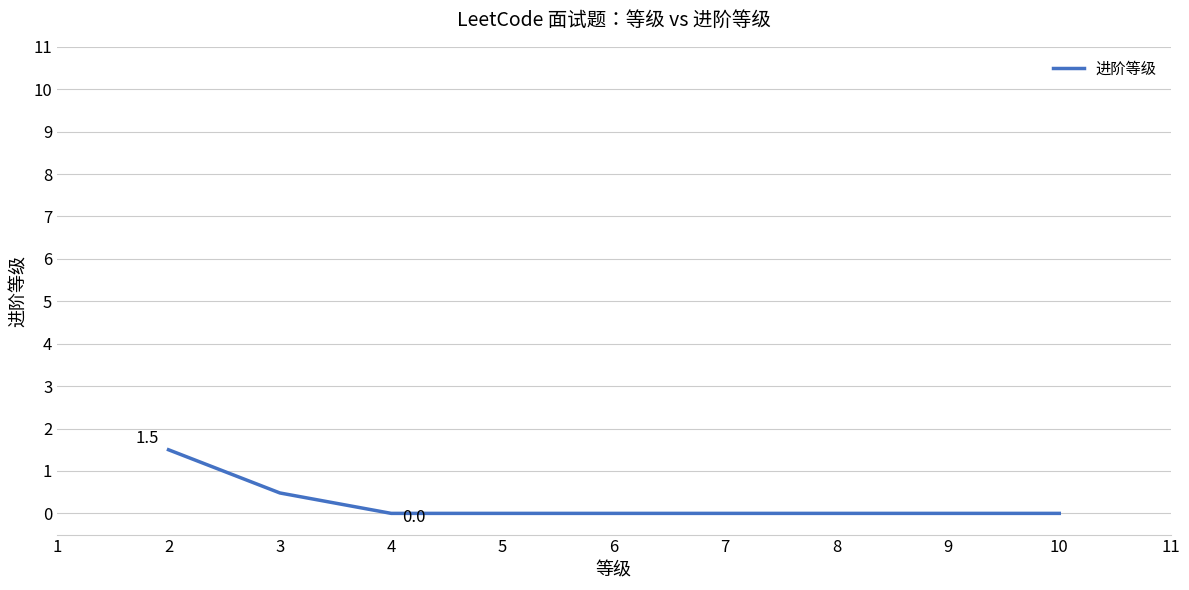

True or false: there are more than 2 points higher than both neighbors.

False